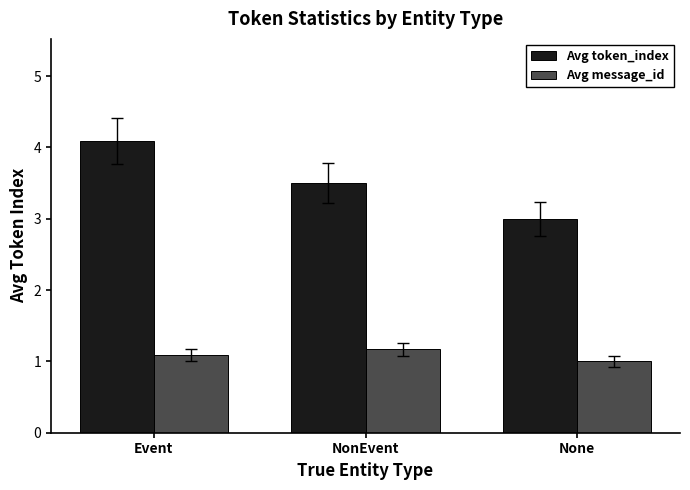

What is the difference between the maximum and second lowest values in the Avg message_id series?

0.1